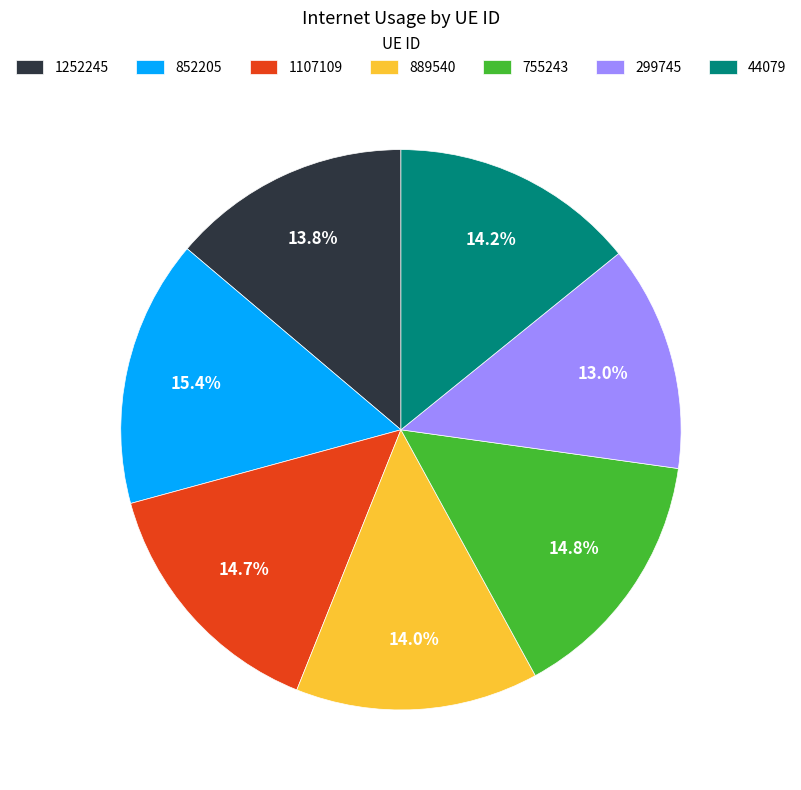

Is it true that 852205 is 1% of the pie?

False